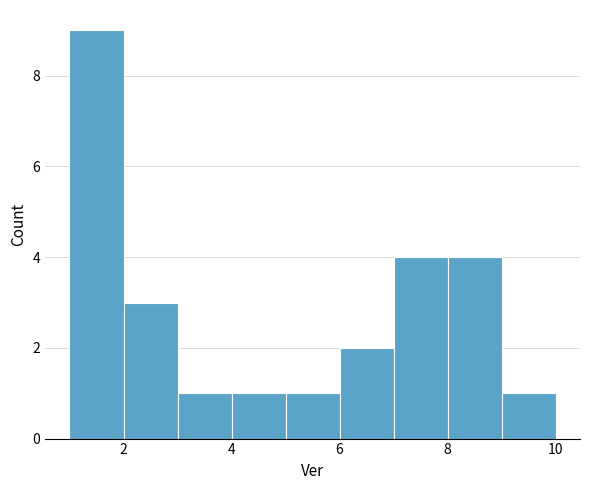

How tall is the bar that spans 3 to 4 on the x-axis? The values are not printed on the chart, so give them approximately, as read against the axis.

1